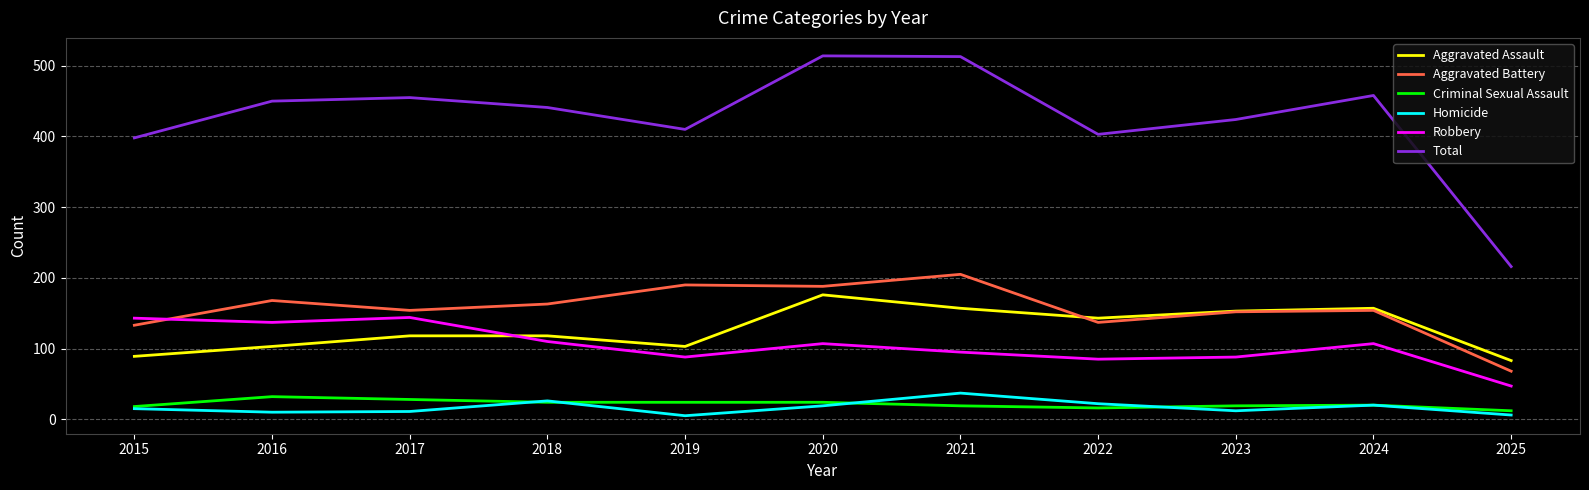

True or false: Robbery and Total intersect in this chart.

False